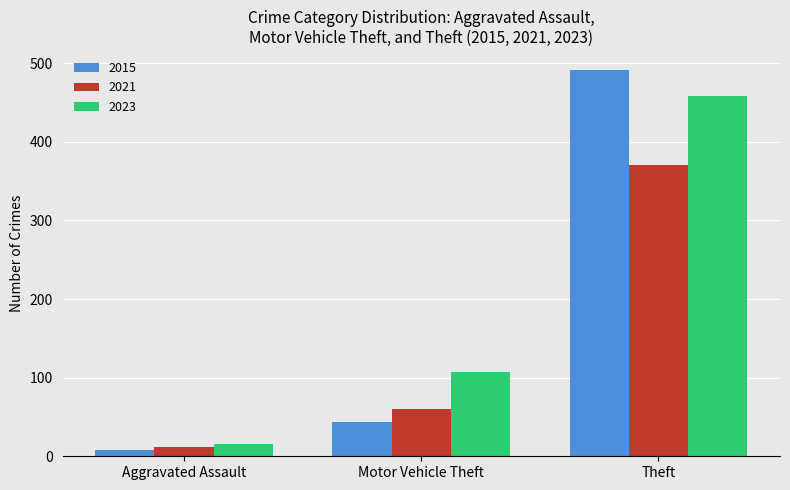

Is it true that 2021 equals 12 at Aggravated Assault?

True